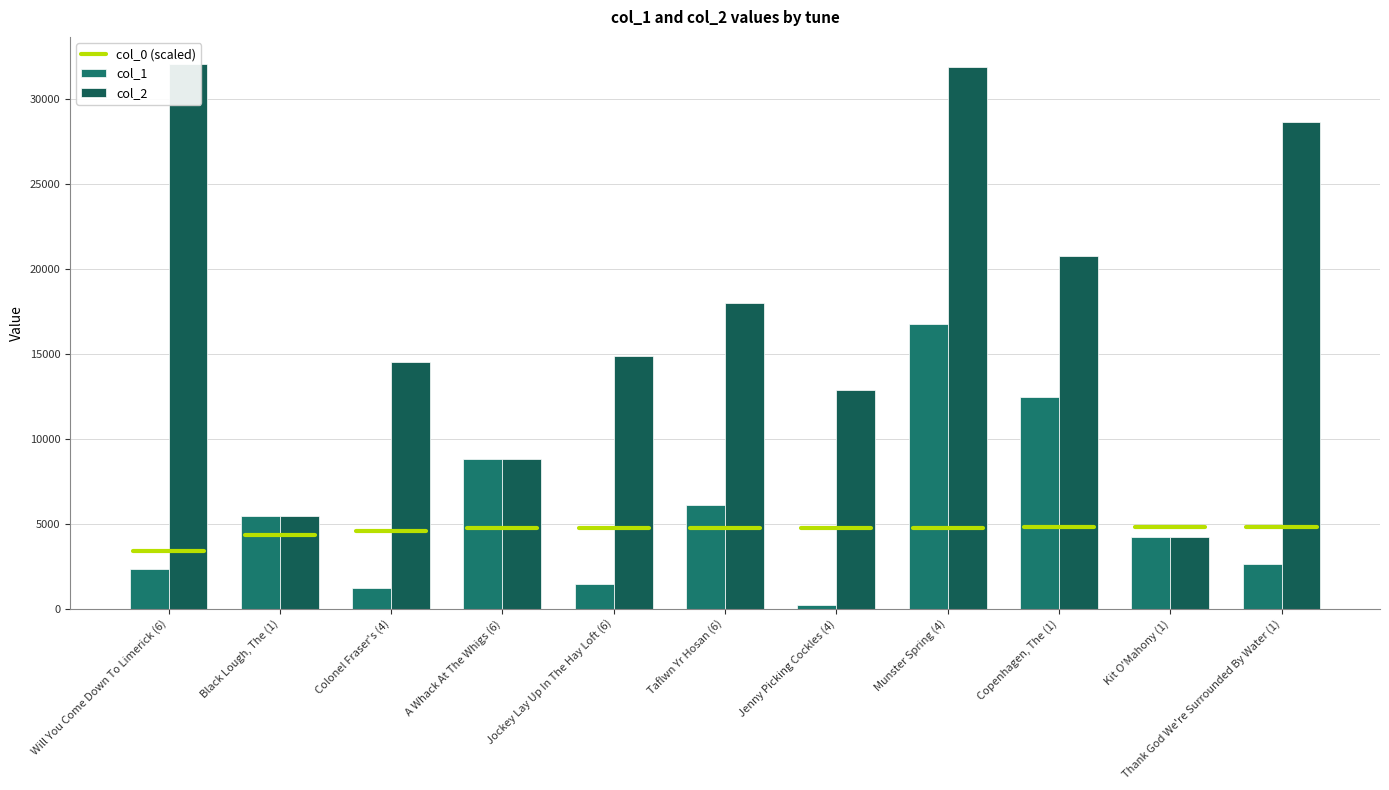

What is the average value of the col_2 series?

17453